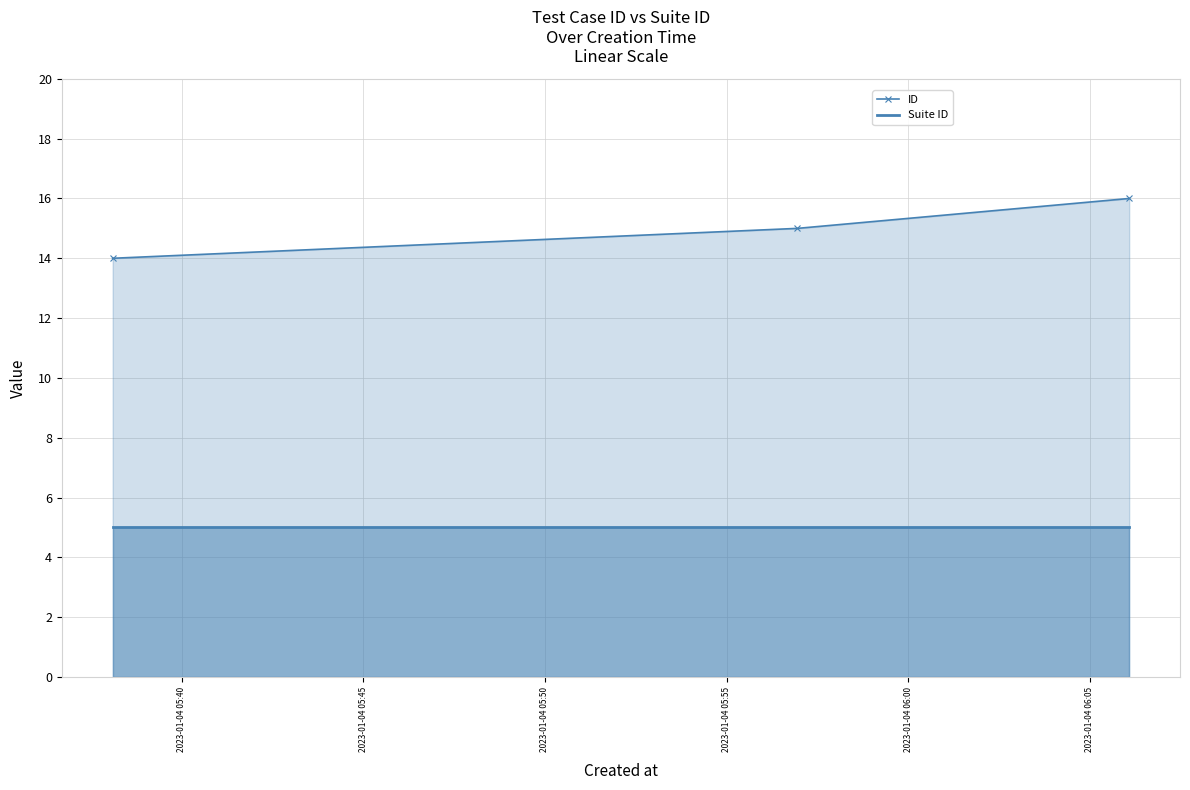

What is the greatest value displayed?

16